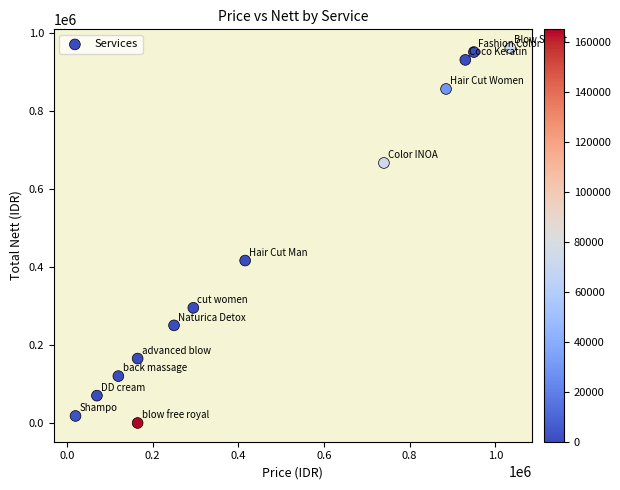

What Y value in the scatter plot is closest to 480125?

416000